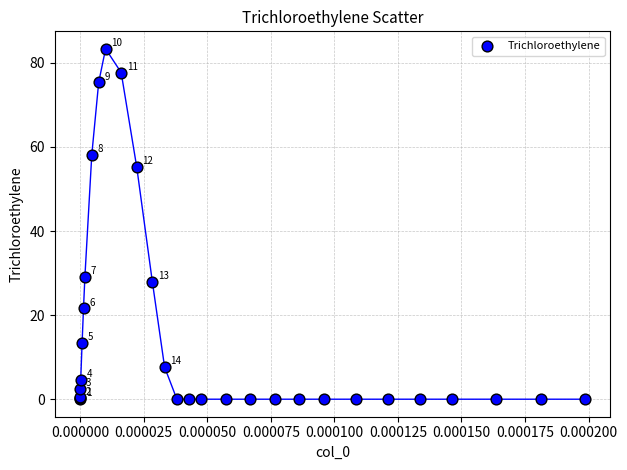

What Y value in the scatter plot is closest to 41?

29.1